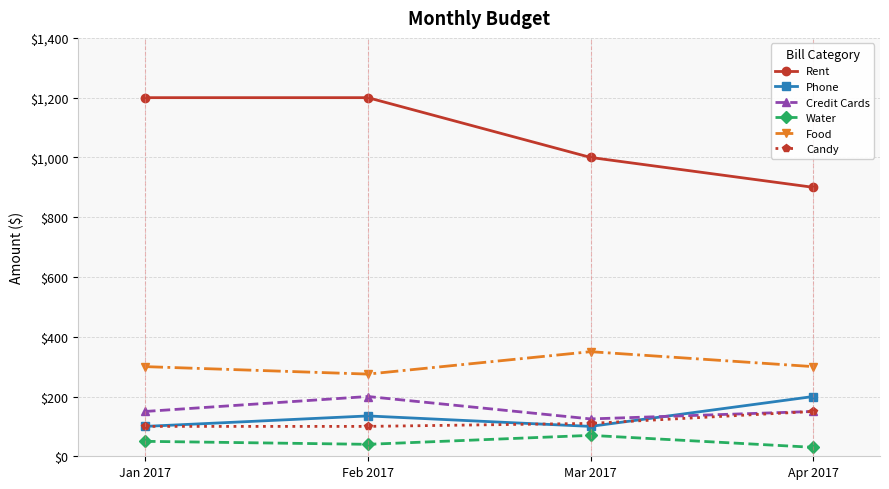

What is the smallest value displayed?

30